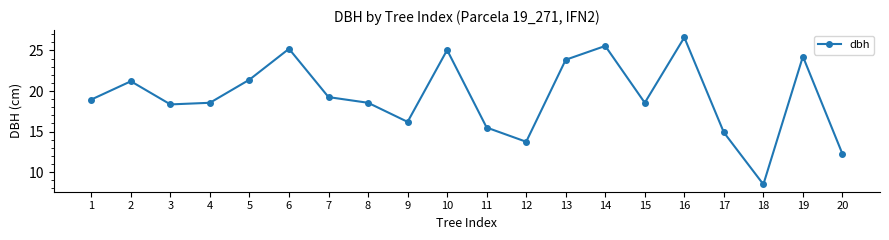

Count the number of categories in the chart.

20